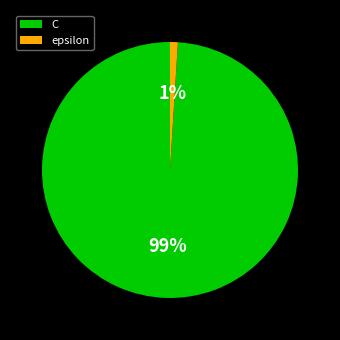

Is it true that epsilon is 11% of the pie?

False